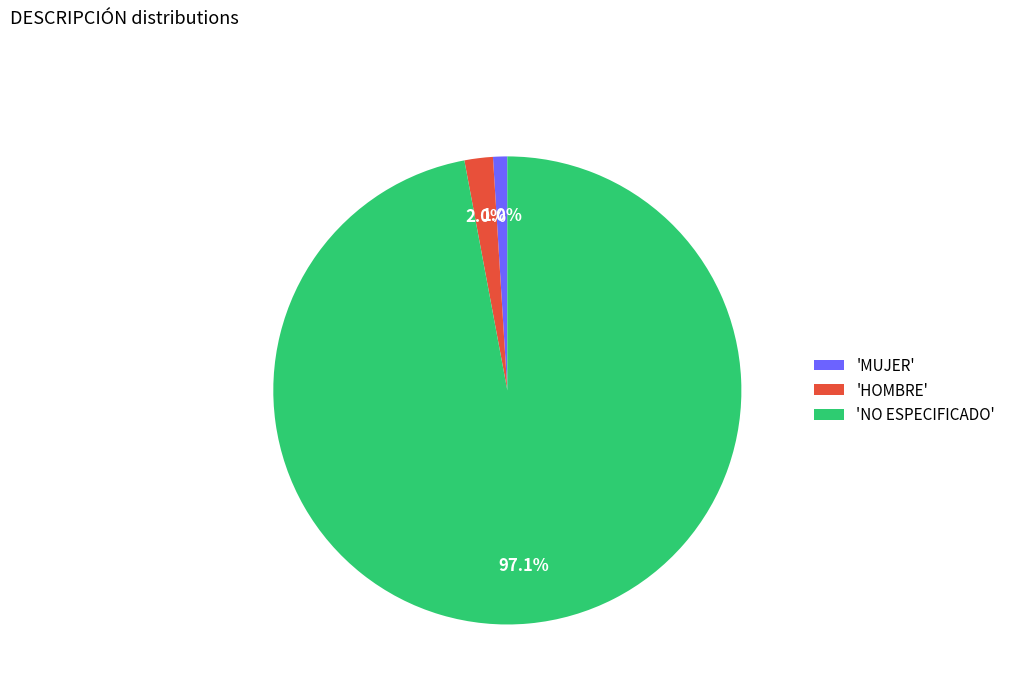

Which slice is the smallest?

'MUJER'